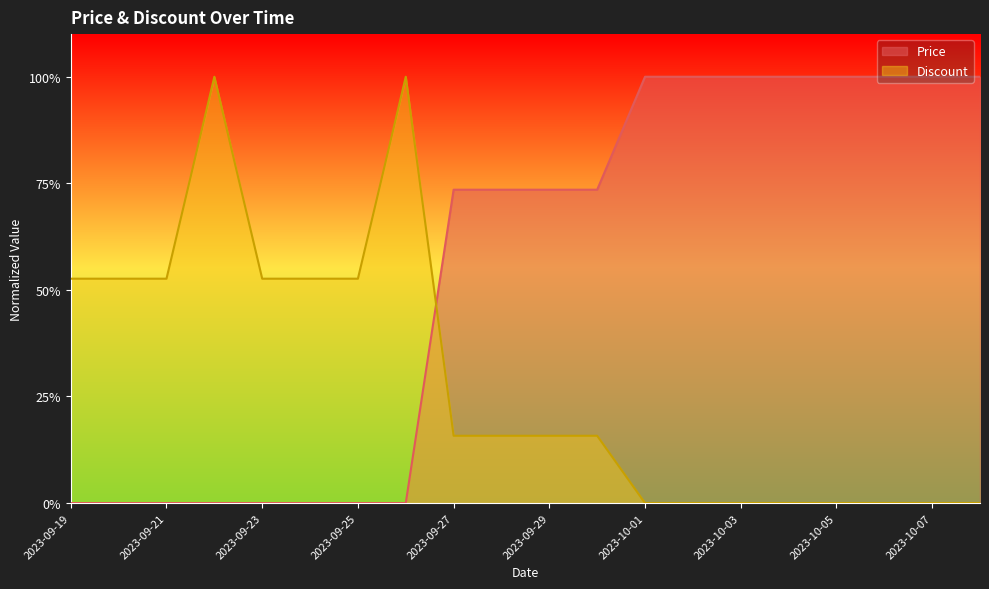

Is the value of Price at 2023-09-19 greater than the value of Discount at 2023-09-24?

No